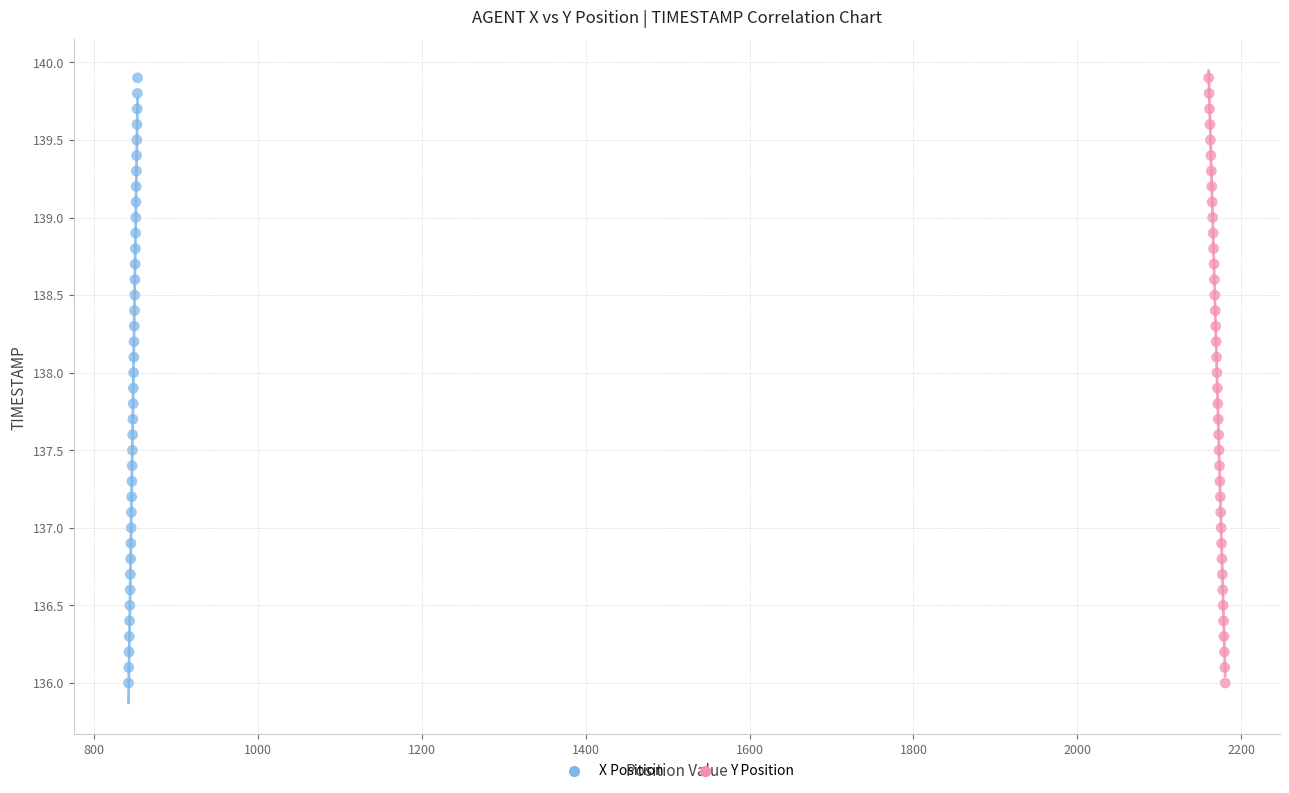

What are all the series names shown in the legend?

X Position, Y Position